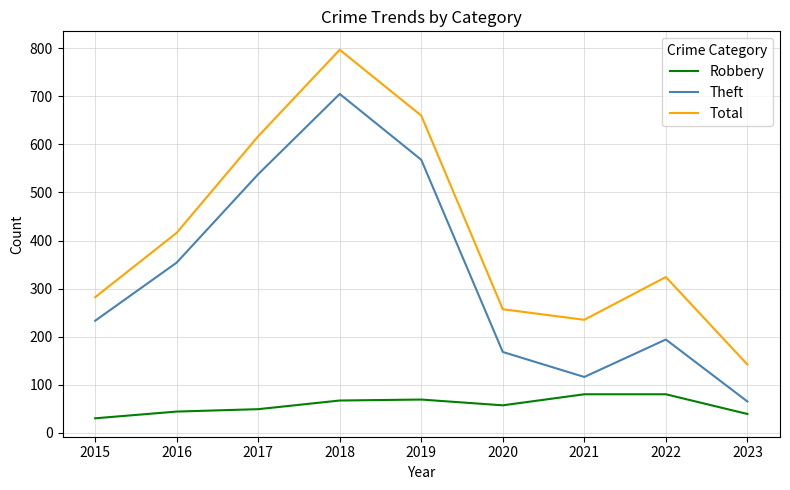

True or false: Total and Theft intersect in this chart.

False